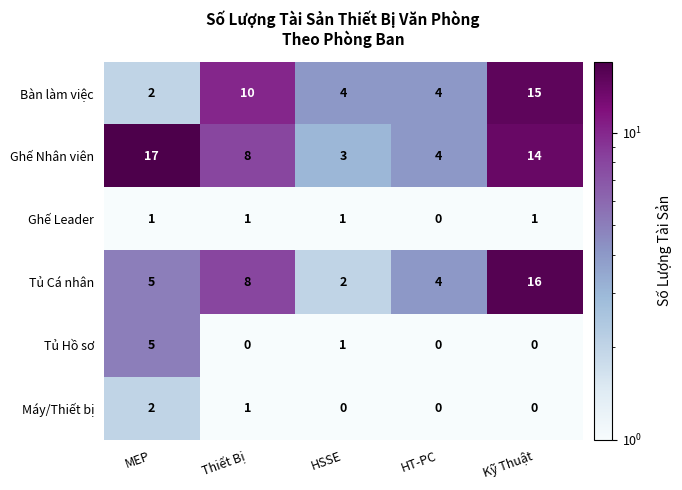

What is the average value of the Bàn làm việc series?

7